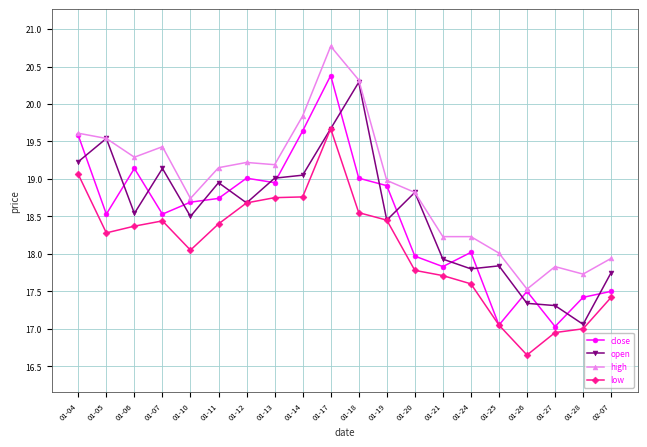

At which category does the chart reach its peak across all series?

01-17